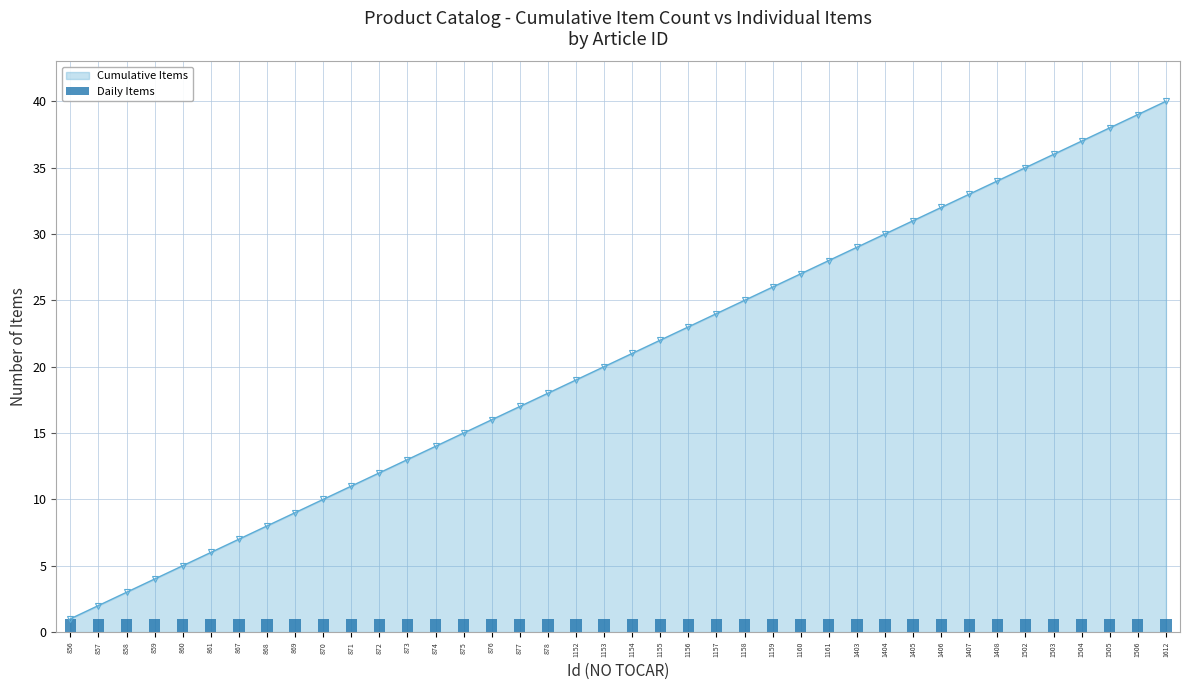

True or false: Cumulative Items has a value of 37 at 1155.

False